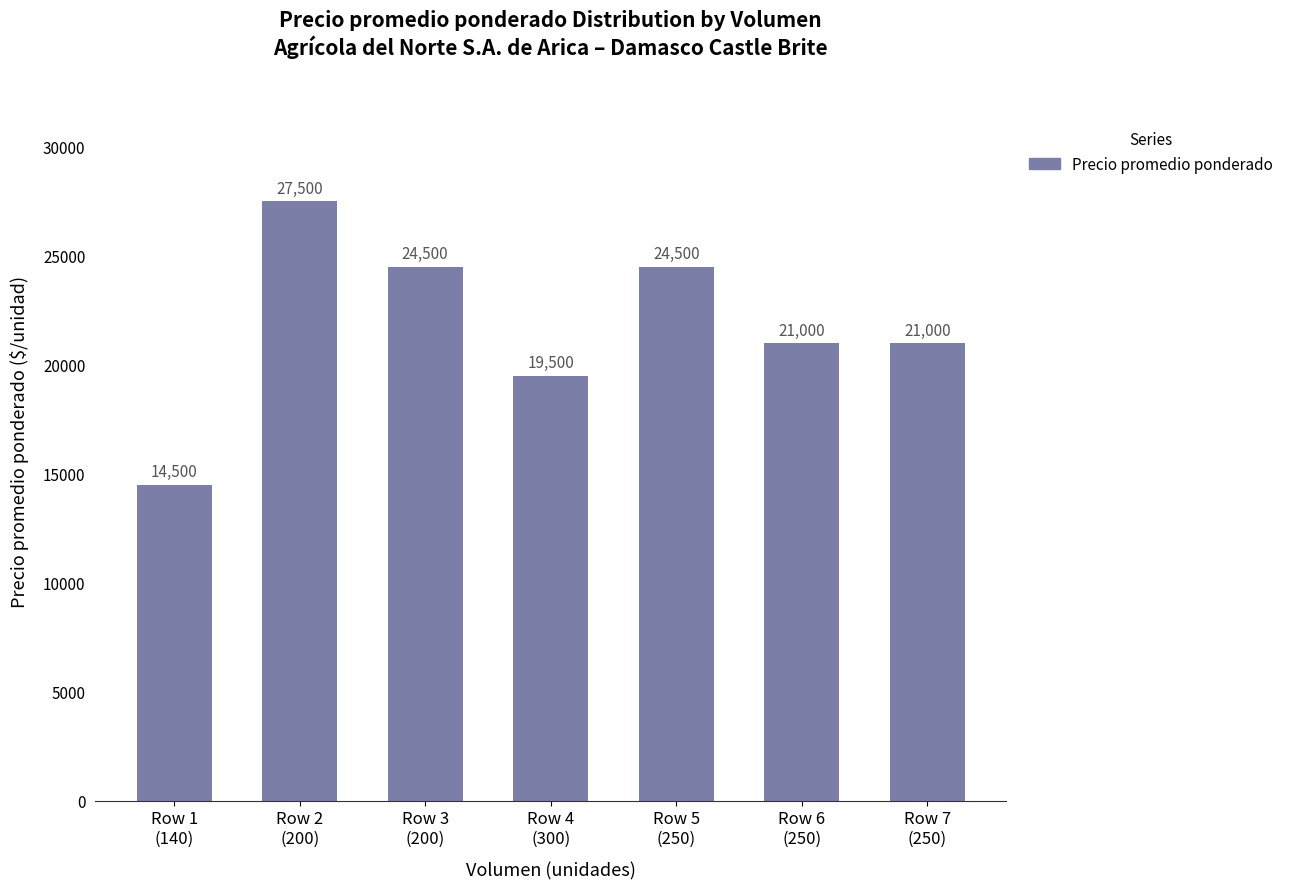

How many bars are there in total?

7